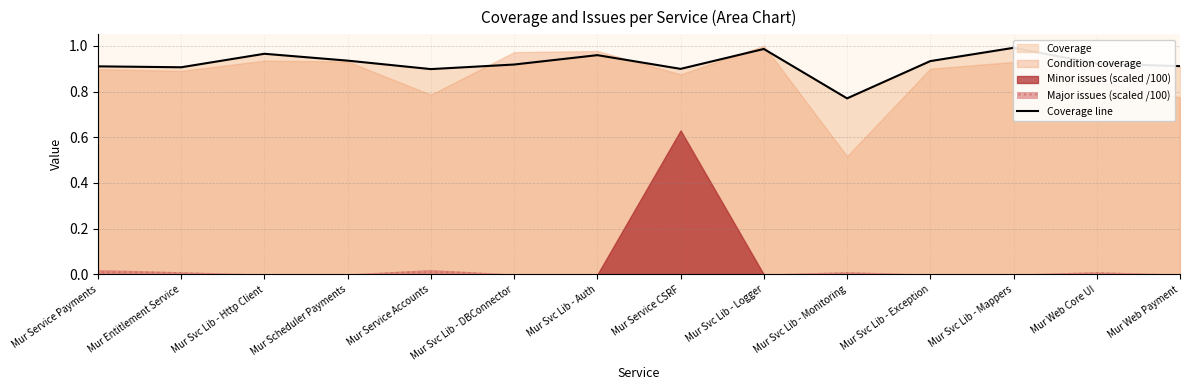

Reading left to right, extract all data points from this chart.

Mur Service Payments=0.9	Mur Entitlement Service=0.9	Mur Svc Lib - Http Client=1.0	Mur Scheduler Payments=0.9	Mur Service Accounts=0.9	Mur Svc Lib - DBConnector=0.9	Mur Svc Lib - Auth=1.0	Mur Service CSRF=0.9	Mur Svc Lib - Logger=1.0	Mur Svc Lib - Monitoring=0.8	Mur Svc Lib - Exception=0.9	Mur Svc Lib - Mappers=1.0	Mur Web Core UI=0.9	Mur Web Payment=0.9